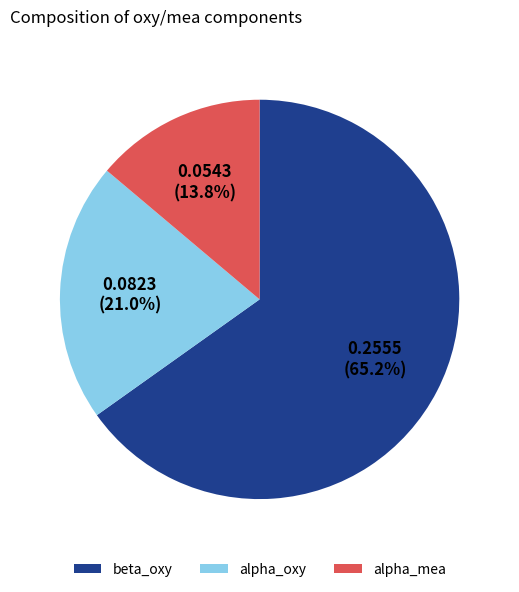

Which slice is the smallest?

alpha_mea